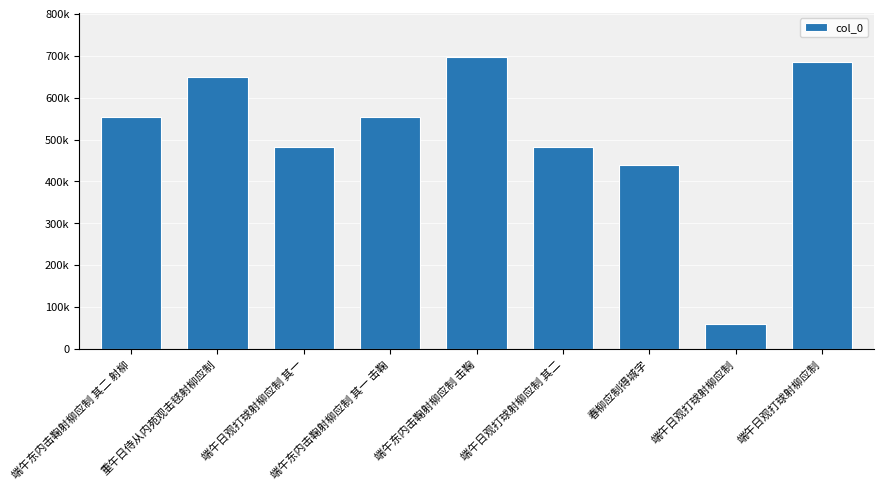

What is the minimum value shown in the chart?

60882